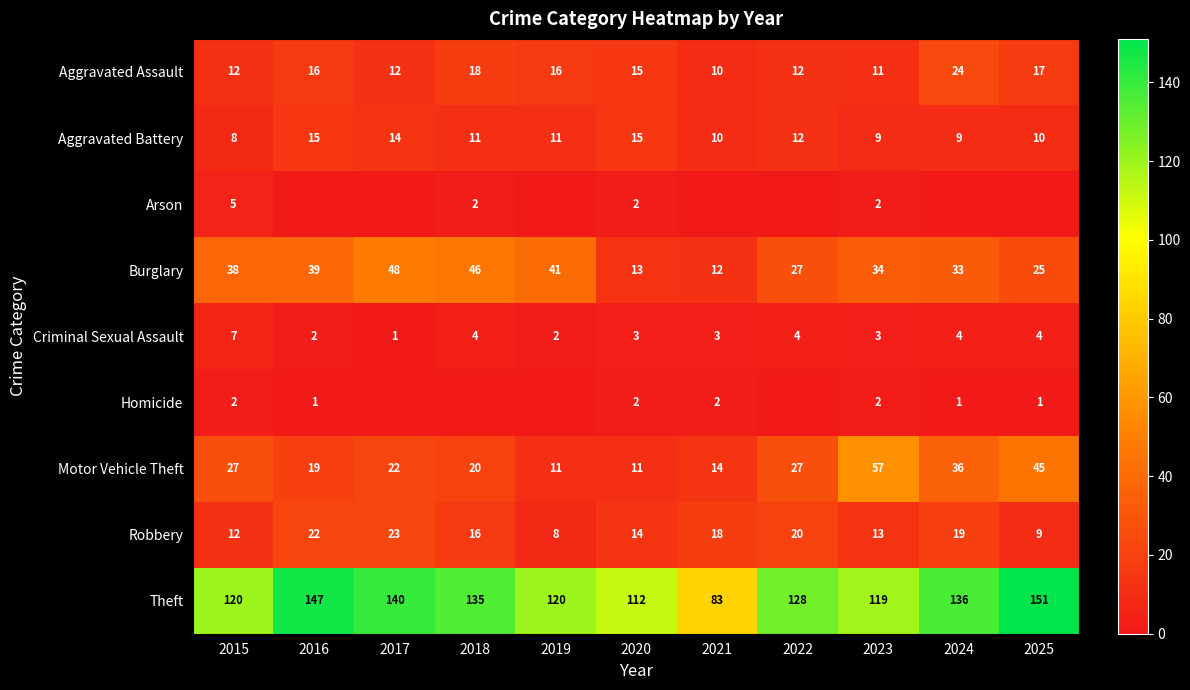

What is the average value of the Aggravated Assault series?

15